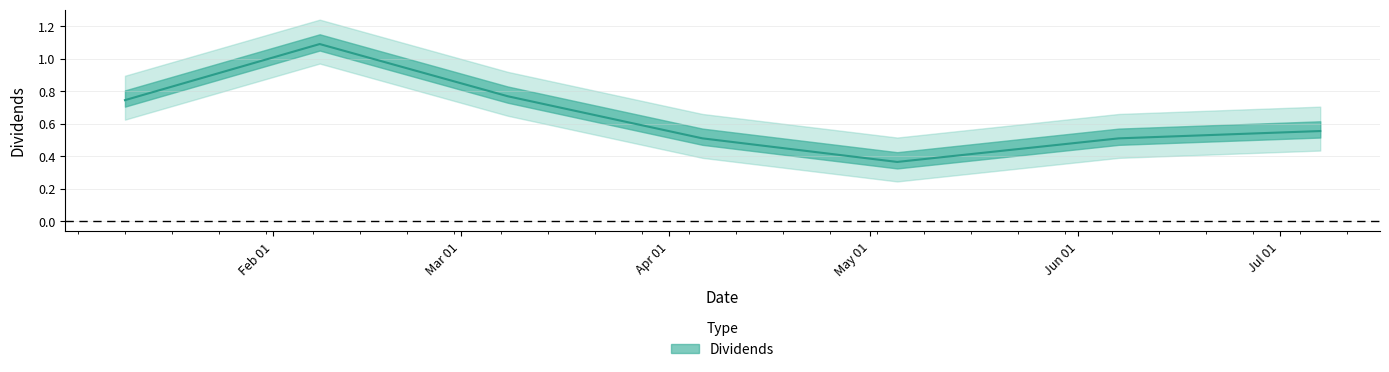

What is the ratio of the value at 2023-04-06 to the value at 2023-02-08?

0.5